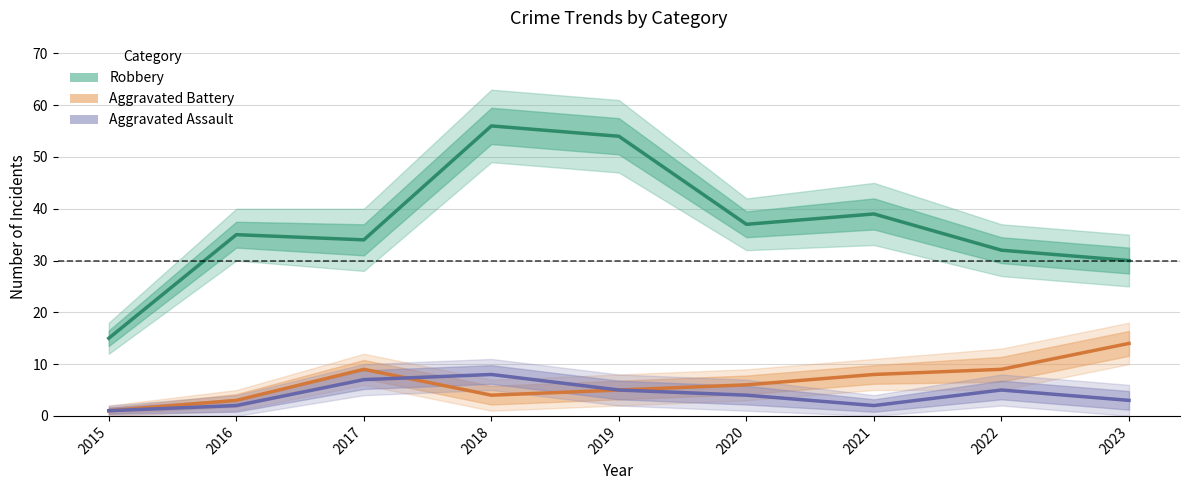

Which series has the largest total across all categories?

Robbery